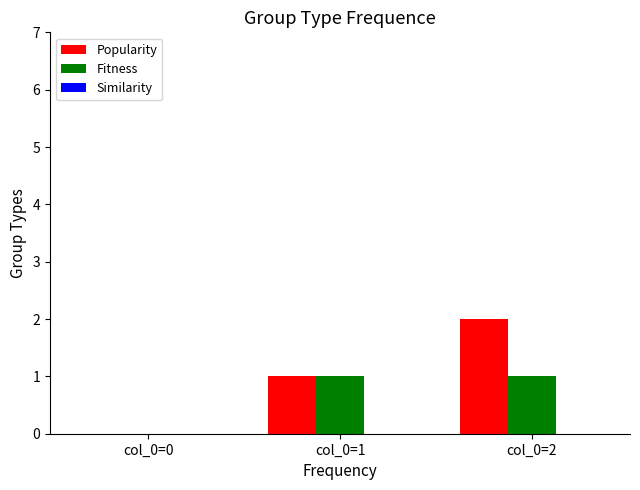

Is it true that Fitness equals 2 at col_0=2?

False